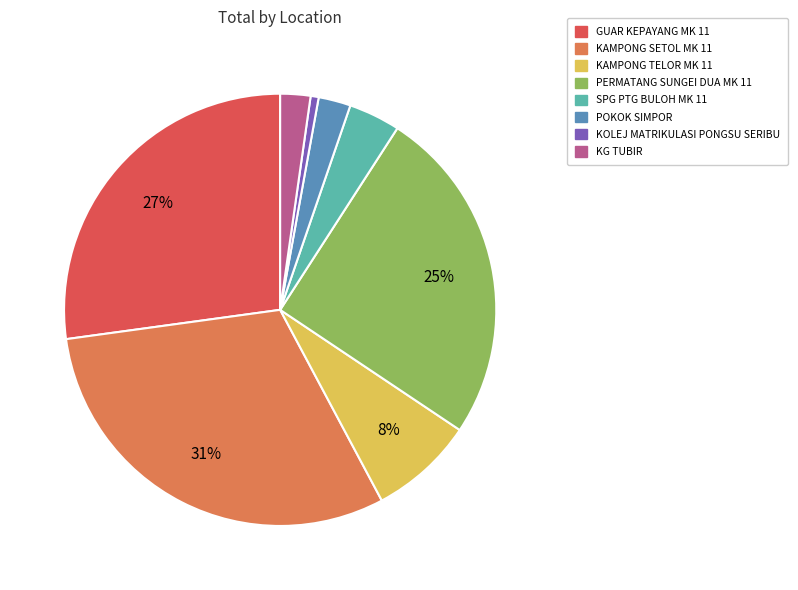

To the nearest percent, what is the difference between the largest and smallest slice percentages?

30%